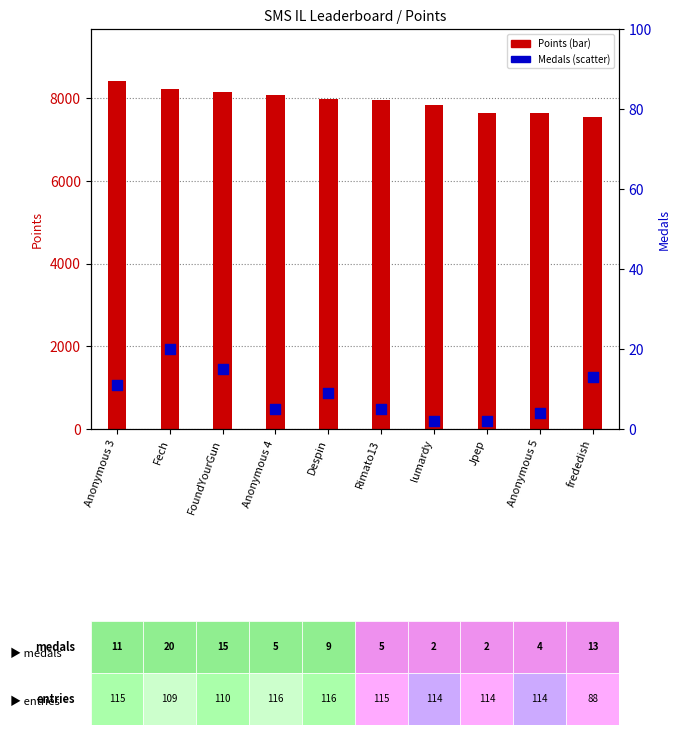

At which category is the sum across all series the highest?

Anonymous 3